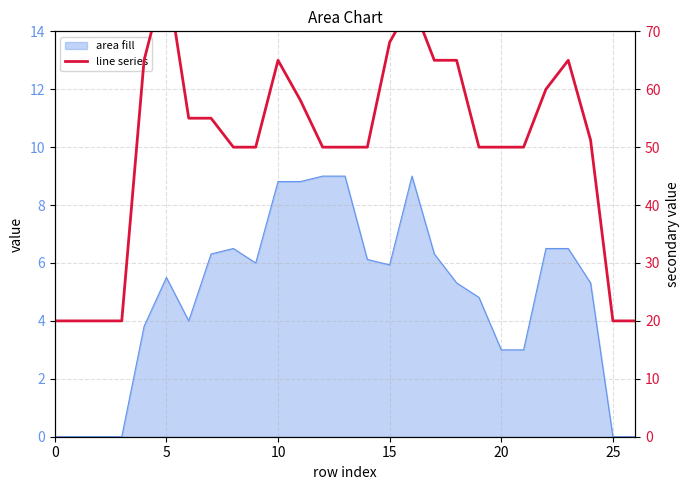

What is the greatest value displayed?

80.0